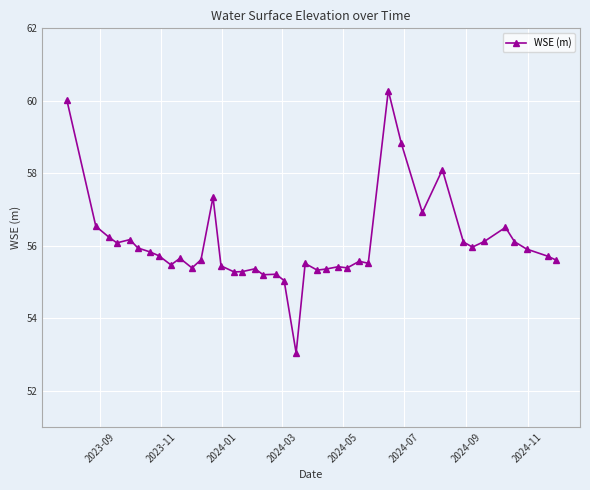

What is the maximum value shown in the chart?

60.3